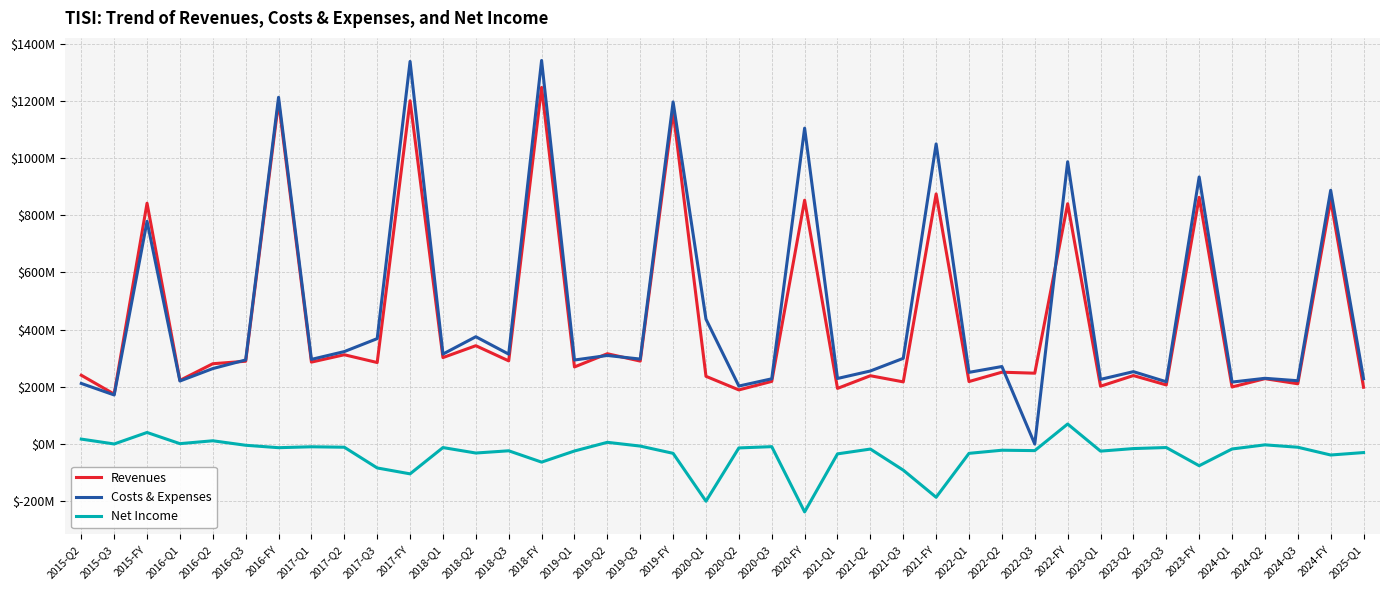

Reading right to left, transcribe all the data shown in this chart.

Revenues: 2025-Q1=198.7	2024-FY=852.3	2024-Q3=210.8	2024-Q2=228.6	2024-Q1=199.6	2023-FY=862.6	2023-Q3=206.7	2023-Q2=239.5	2023-Q1=202.3	2022-FY=840.2	2022-Q3=247.8	2022-Q2=251.3	2022-Q1=218.6	2021-FY=874.6	2021-Q3=217.4	2021-Q2=238.9	2021-Q1=194.6	2020-FY=852.5	2020-Q3=219.1	2020-Q2=189.3	2020-Q1=236.8	2019-FY=1163.3	2019-Q3=290.1	2019-Q2=315.8	2019-Q1=269.6	2018-FY=1246.9	2018-Q3=290.9	2018-Q2=343.9	2018-Q1=302.4	2017-FY=1200.2	2017-Q3=285.1	2017-Q2=312.3	2017-Q1=286.6	2016-FY=1196.7	2016-Q3=289.6	2016-Q2=280.9	2016-Q1=222.7	2015-FY=842.0	2015-Q3=174.6	2015-Q2=240.6
Costs & Expenses: 2025-Q1=228.2	2024-FY=887.3	2024-Q3=221.4	2024-Q2=229.9	2024-Q1=216.7	2023-FY=933.8	2023-Q3=217.8	2023-Q2=253.2	2023-Q1=226.1	2022-FY=987.0	2022-Q3=0.0	2022-Q2=271.0	2022-Q1=250.7	2021-FY=1049.4	2021-Q3=299.7	2021-Q2=255.5	2021-Q1=229.3	2020-FY=1104.5	2020-Q3=228.2	2020-Q2=202.8	2020-Q1=436.6	2019-FY=1196.2	2019-Q3=297.1	2019-Q2=309.7	2019-Q1=293.8	2018-FY=1341.1	2018-Q3=314.4	2018-Q2=375.2	2018-Q1=314.6	2017-FY=1337.7	2017-Q3=368.6	2017-Q2=323.3	2017-Q1=296.1	2016-FY=1212.4	2016-Q3=294.1	2016-Q2=263.9	2016-Q1=220.4	2015-FY=778.8	2015-Q3=171.7	2015-Q2=211.9
Net Income: 2025-Q1=-29.7	2024-FY=-38.3	2024-Q3=-11.1	2024-Q2=-2.8	2024-Q1=-17.2	2023-FY=-75.7	2023-Q3=-12.1	2023-Q2=-15.8	2023-Q1=-24.7	2022-FY=70.1	2022-Q3=-22.9	2022-Q2=-21.6	2022-Q1=-32.5	2021-FY=-186.0	2021-Q3=-91.2	2021-Q2=-17.5	2021-Q1=-34.3	2020-FY=-237.2	2020-Q3=-9.1	2020-Q2=-13.5	2020-Q1=-199.7	2019-FY=-32.4	2019-Q3=-7.1	2019-Q2=6.1	2019-Q1=-24.2	2018-FY=-63.1	2018-Q3=-23.5	2018-Q2=-31.3	2018-Q1=-12.3	2017-FY=-104.2	2017-Q3=-83.5	2017-Q2=-11.1	2017-Q1=-9.5	2016-FY=-12.7	2016-Q3=-4.2	2016-Q2=11.5	2016-Q1=1.4	2015-FY=40.5	2015-Q3=0.3	2015-Q2=17.4